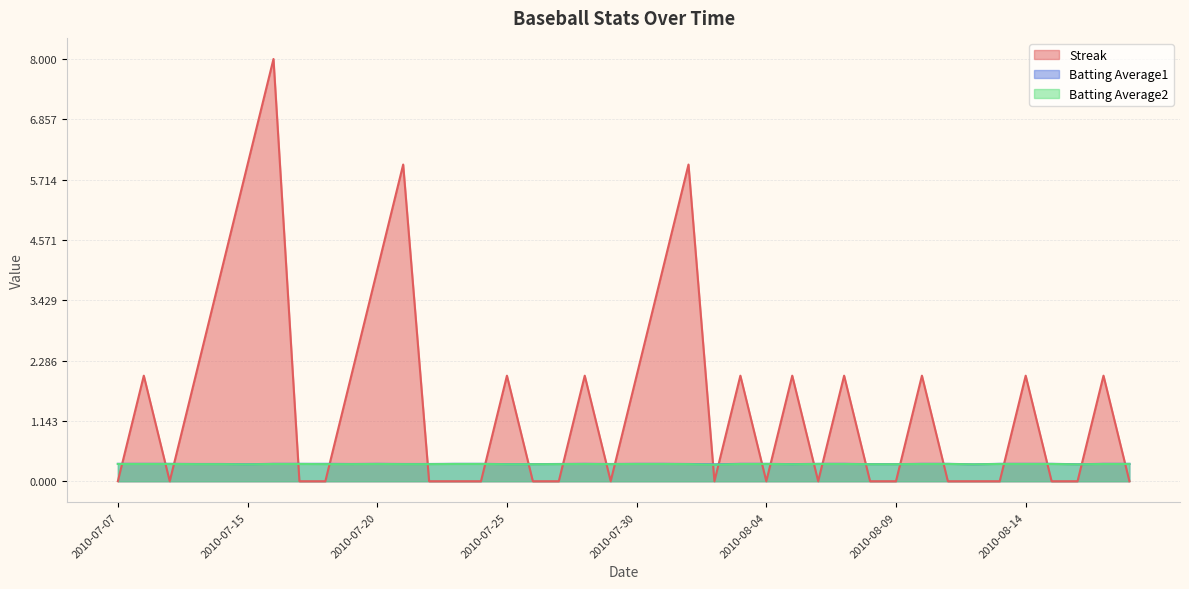

Reading right to left, list all the values displayed in this chart.

Streak: 2010-08-18=0.0	2010-08-17=2.0	2010-08-16=0.0	2010-08-15=0.0	2010-08-14=2.0	2010-08-13=0.0	2010-08-12=0.0	2010-08-11=0.0	2010-08-10=2.0	2010-08-09=0.0	2010-08-08=0.0	2010-08-07=2.0	2010-08-06=0.0	2010-08-05=2.0	2010-08-04=0.0	2010-08-03=2.0	2010-08-02=0.0	2010-08-01=6.0	2010-07-31=4.0	2010-07-30=2.0	2010-07-29=0.0	2010-07-28=2.0	2010-07-27=0.0	2010-07-26=0.0	2010-07-25=2.0	2010-07-24=0.0	2010-07-23=0.0	2010-07-22=0.0	2010-07-21=6.0	2010-07-20=4.0	2010-07-19=2.0	2010-07-18=0.0	2010-07-17=0.0	2010-07-16=8.0	2010-07-15=6.0	2010-07-11=4.0	2010-07-10=2.0	2010-07-09=0.0	2010-07-08=2.0	2010-07-07=0.0
Batting Average1: 2010-08-18=0.3	2010-08-17=0.3	2010-08-16=0.3	2010-08-15=0.3	2010-08-14=0.3	2010-08-13=0.3	2010-08-12=0.3	2010-08-11=0.3	2010-08-10=0.3	2010-08-09=0.3	2010-08-08=0.3	2010-08-07=0.3	2010-08-06=0.3	2010-08-05=0.3	2010-08-04=0.3	2010-08-03=0.3	2010-08-02=0.3	2010-08-01=0.3	2010-07-31=0.3	2010-07-30=0.3	2010-07-29=0.3	2010-07-28=0.3	2010-07-27=0.3	2010-07-26=0.3	2010-07-25=0.3	2010-07-24=0.3	2010-07-23=0.3	2010-07-22=0.3	2010-07-21=0.3	2010-07-20=0.3	2010-07-19=0.3	2010-07-18=0.3	2010-07-17=0.3	2010-07-16=0.3	2010-07-15=0.3	2010-07-11=0.3	2010-07-10=0.3	2010-07-09=0.3	2010-07-08=0.3	2010-07-07=0.3
Batting Average2: 2010-08-18=0.3	2010-08-17=0.3	2010-08-16=0.3	2010-08-15=0.3	2010-08-14=0.3	2010-08-13=0.3	2010-08-12=0.3	2010-08-11=0.3	2010-08-10=0.3	2010-08-09=0.3	2010-08-08=0.3	2010-08-07=0.3	2010-08-06=0.3	2010-08-05=0.3	2010-08-04=0.3	2010-08-03=0.3	2010-08-02=0.3	2010-08-01=0.3	2010-07-31=0.3	2010-07-30=0.3	2010-07-29=0.3	2010-07-28=0.3	2010-07-27=0.3	2010-07-26=0.3	2010-07-25=0.3	2010-07-24=0.3	2010-07-23=0.3	2010-07-22=0.3	2010-07-21=0.3	2010-07-20=0.3	2010-07-19=0.3	2010-07-18=0.3	2010-07-17=0.3	2010-07-16=0.3	2010-07-15=0.3	2010-07-11=0.3	2010-07-10=0.3	2010-07-09=0.3	2010-07-08=0.3	2010-07-07=0.3